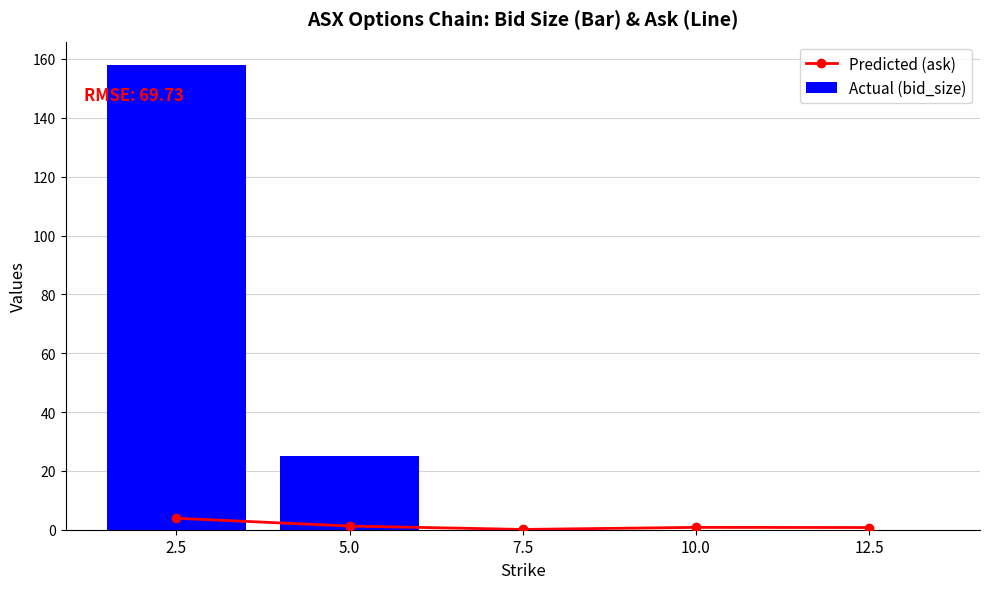

Reading left to right, what are all the values shown in this chart?

Predicted (ask): 3.9	1.2	0.1	0.8	0.8
Actual (bid_size): 158.0	25.0	0.0	0.0	0.0